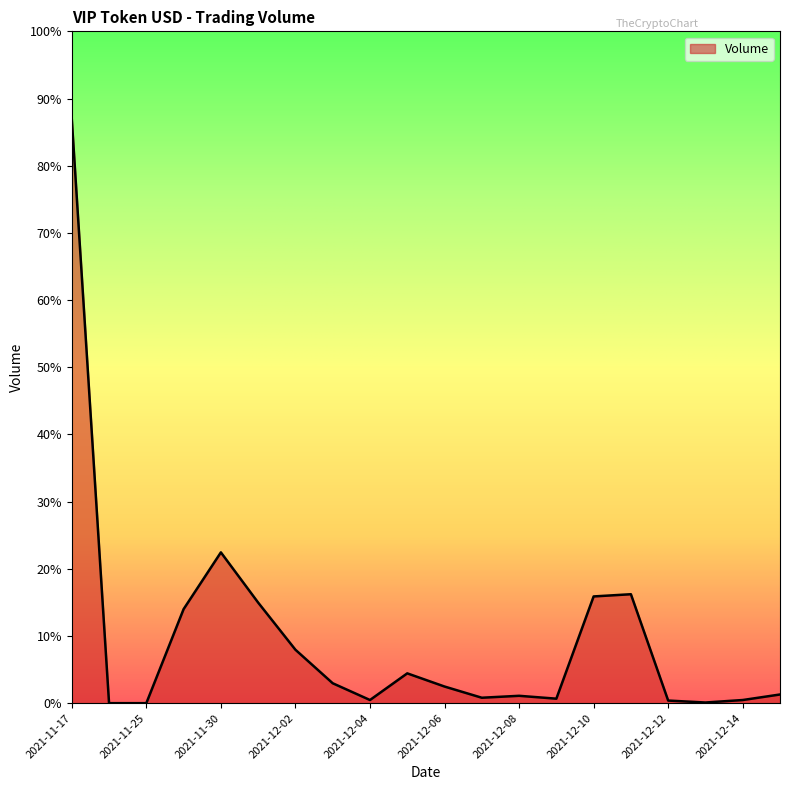

Rank the categories by value from highest to lowest.

2021-11-17, 2021-11-30, 2021-12-11, 2021-12-10, 2021-12-01, 2021-11-29, 2021-12-02, 2021-12-05, 2021-12-03, 2021-12-06, 2021-12-15, 2021-12-08, 2021-12-07, 2021-12-09, 2021-12-04, 2021-12-14, 2021-12-12, 2021-12-13, 2021-11-24, 2021-11-25